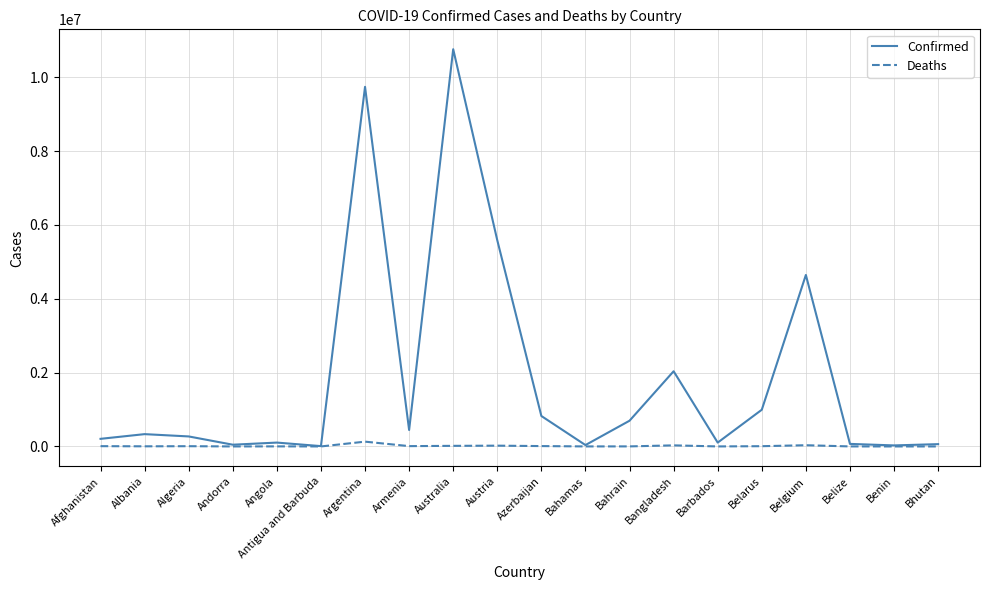

Which series has the widest spread of values?

Confirmed